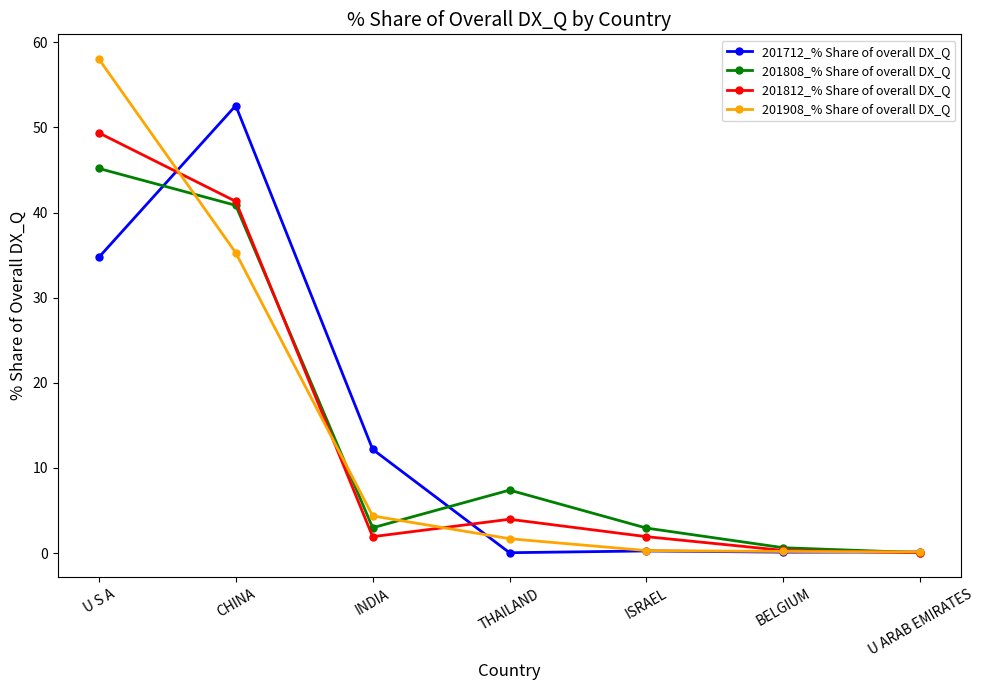

True or false: 201908_% Share of overall DX_Q and 201808_% Share of overall DX_Q intersect in this chart.

True